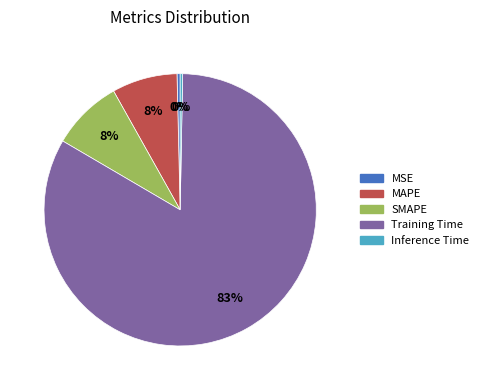

Do Inference Time and Training Time together represent more than half of the pie?

Yes